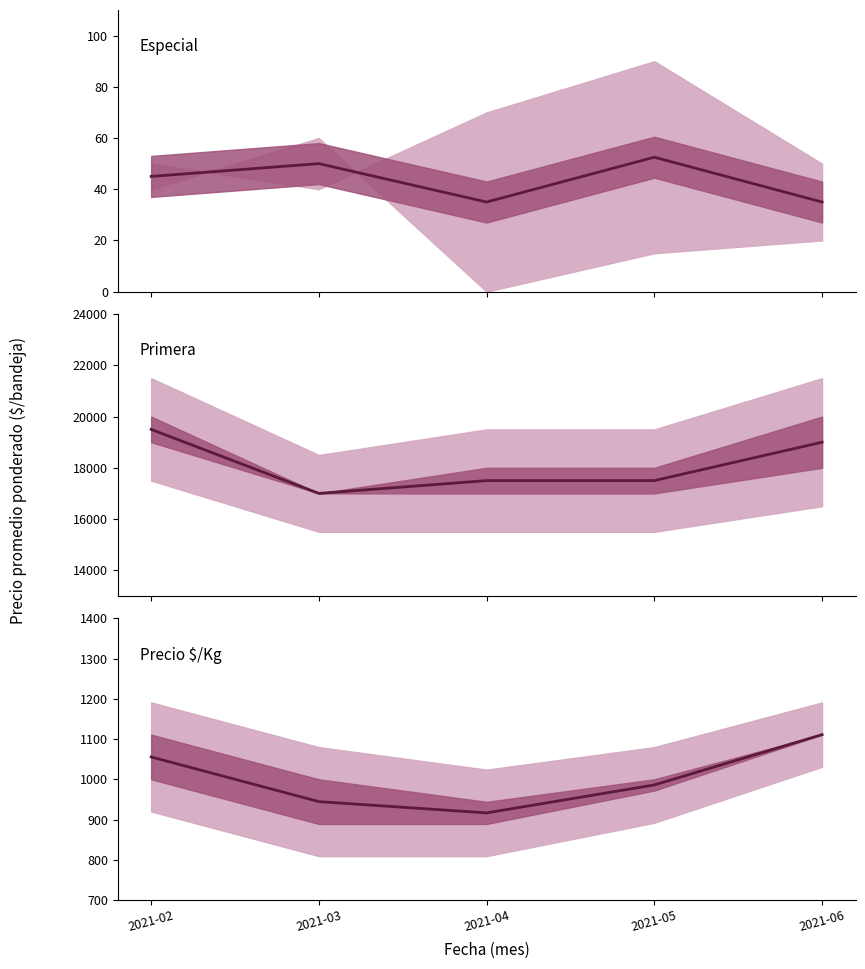

At which label does Precio $/Kg promedio reach its minimum?

2021-04